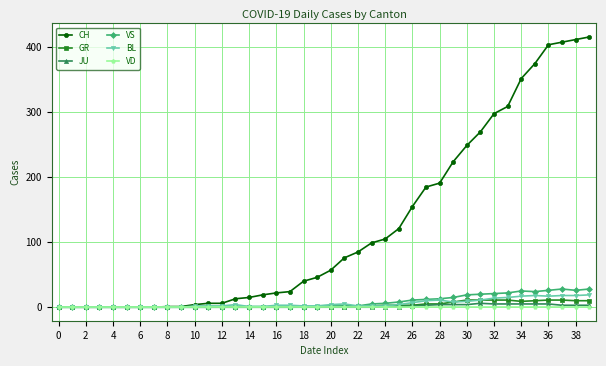

Which series has the largest total across all categories?

CH